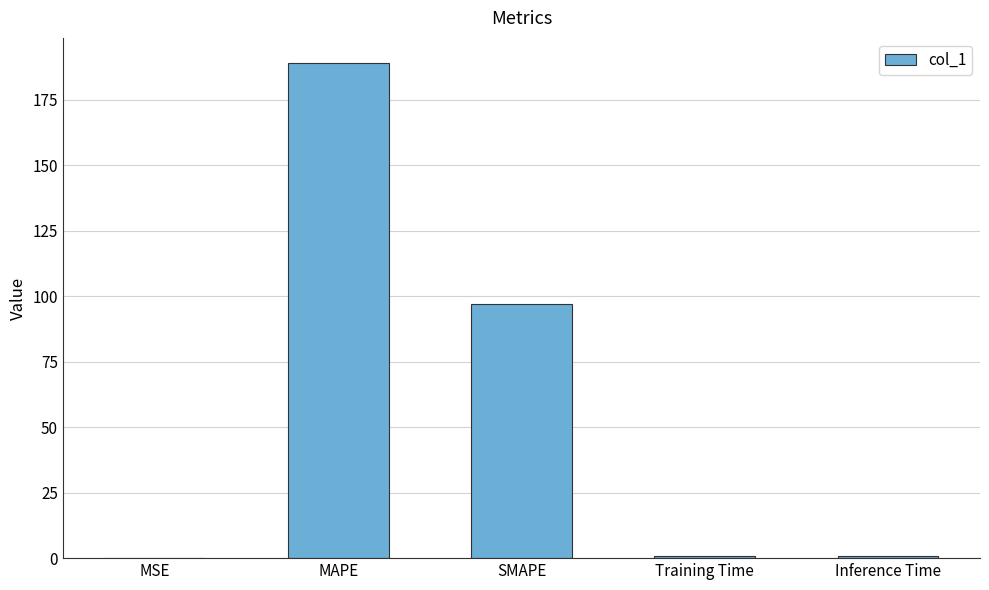

What is the average value?

57.6